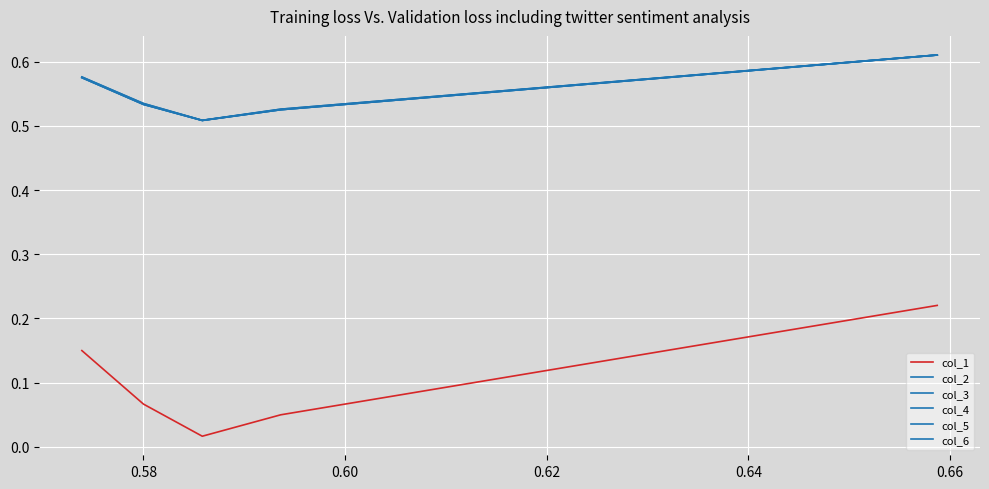

Is this an area chart (filled region under the line)?

No